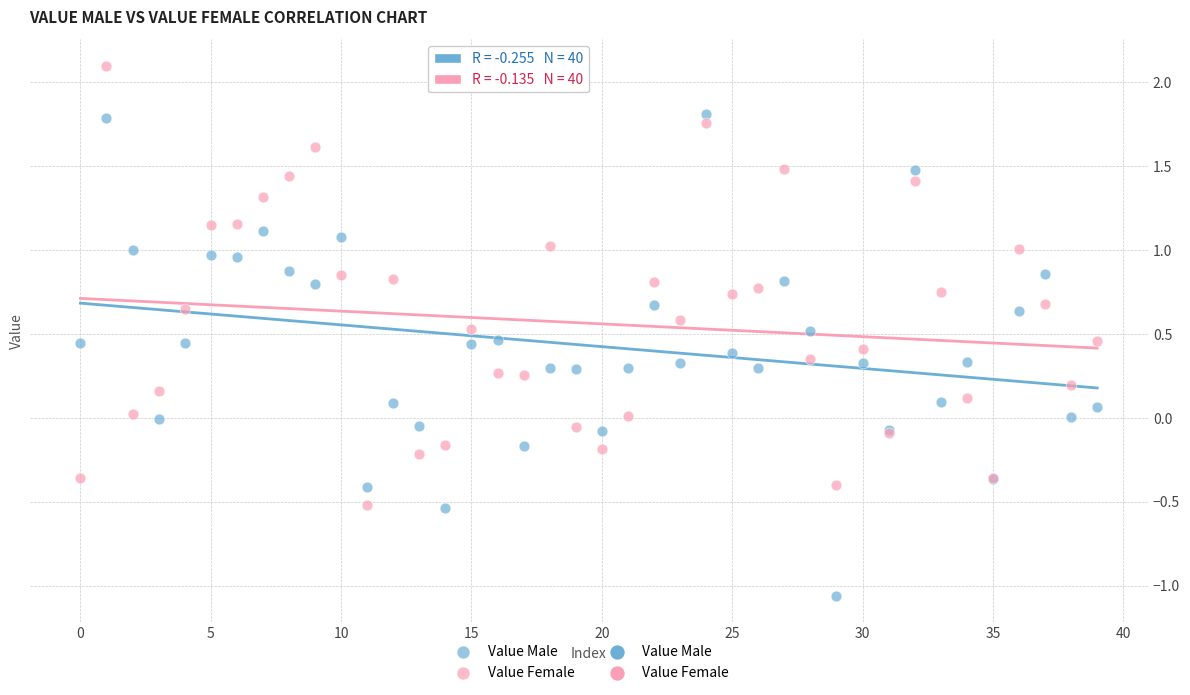

Which series has the largest Y range (max minus min)?

Value Male